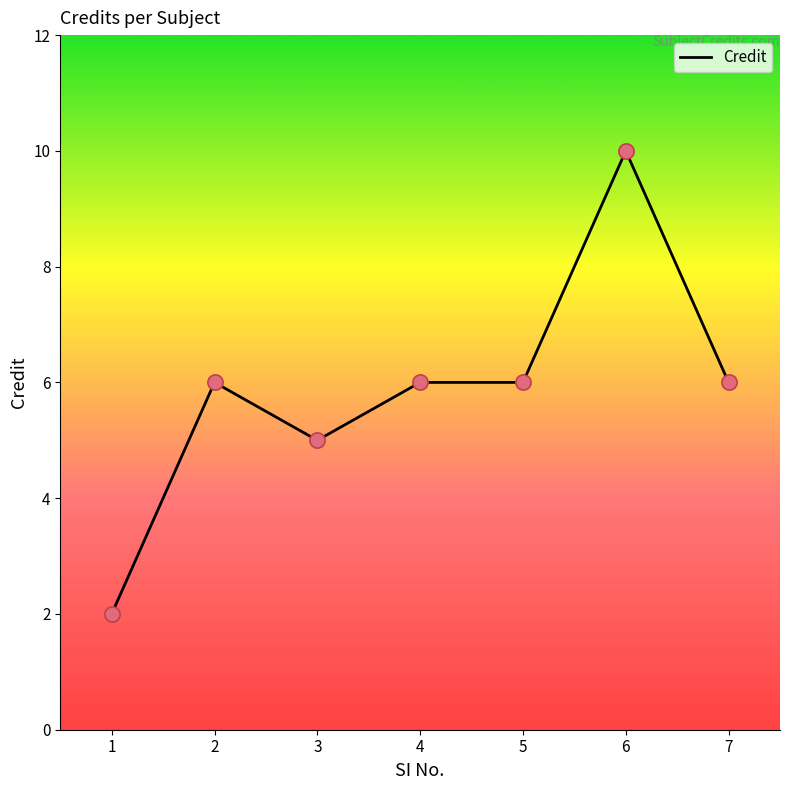

What is the ratio of the value at 2 to the value at 5?

1.0